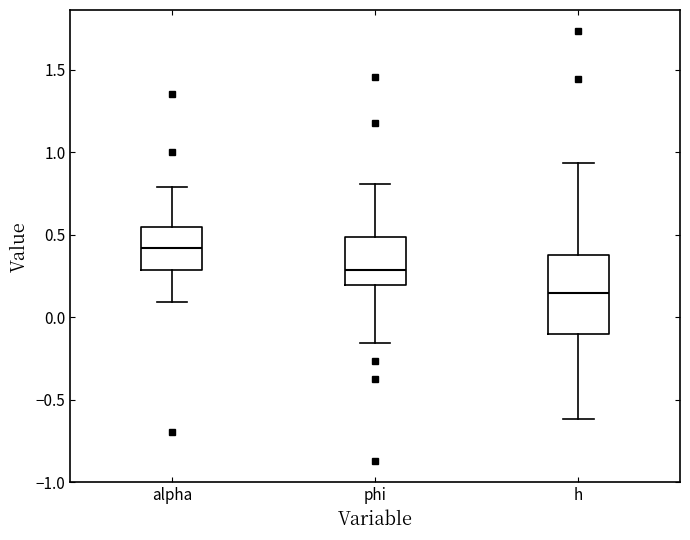

Reading left to right, read every box against the y-axis: the position of its median line, the range the box covers, and the ends of its whiskers. The values are not printed on the chart, so give them approximately, as read against the axis.

alpha: median 0.40, box 0.30 to 0.55, whiskers 0.10 to 0.80
phi: median 0.30, box 0.20 to 0.50, whiskers -0.15 to 0.80
h: median 0.15, box -0.10 to 0.40, whiskers -0.60 to 0.95